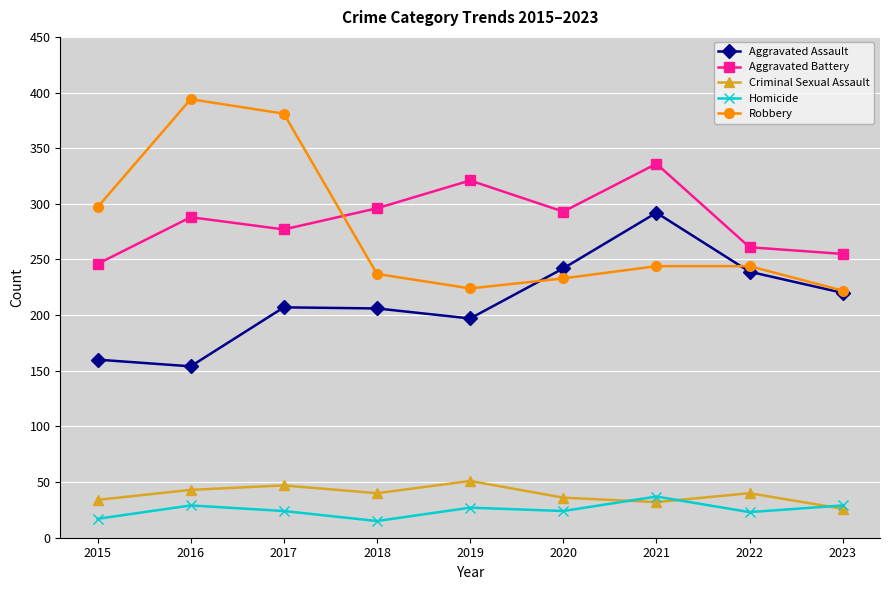

Between 2015 and 2021, which series saw the biggest shift?

Aggravated Assault